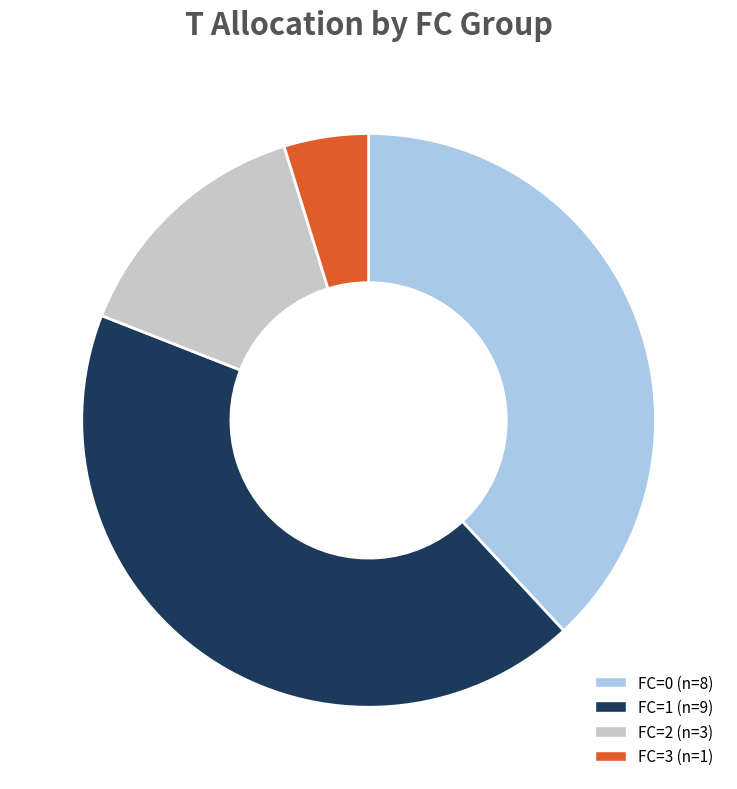

What is the largest slice in the pie chart?

FC=1 (n=9)